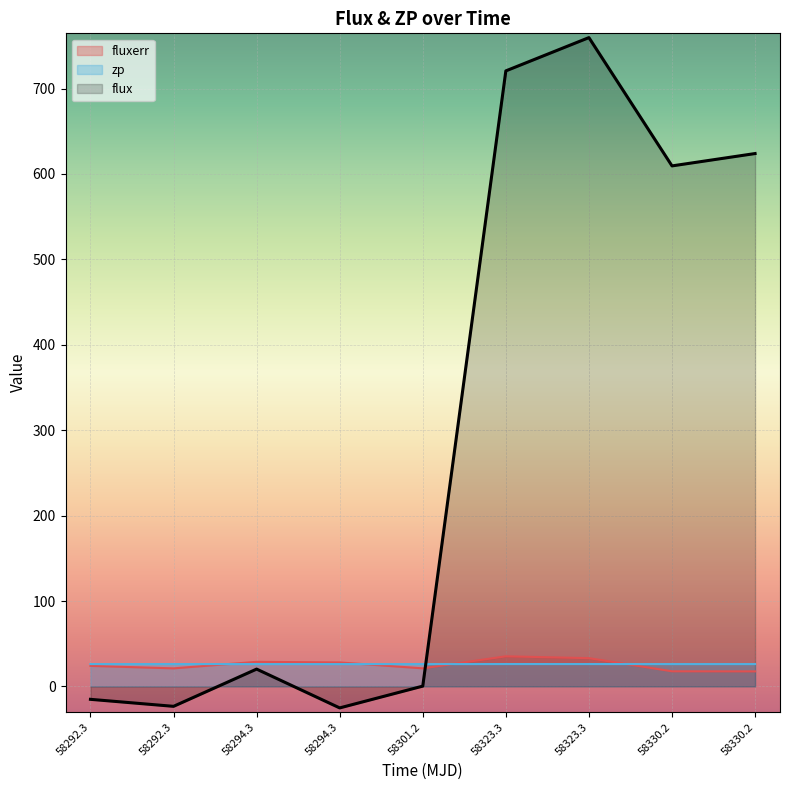

Reading left to right, transcribe all the data shown in this chart.

flux: -15.1	-23.3	20.3	-25.2	0.3	720.7	759.7	609.5	623.9
fluxerr: 24.0	21.1	28.8	28.1	21.1	35.2	33.1	17.7	17.6
zp: 26.1	26.1	26.1	26.1	26.1	26.2	26.2	26.1	26.1